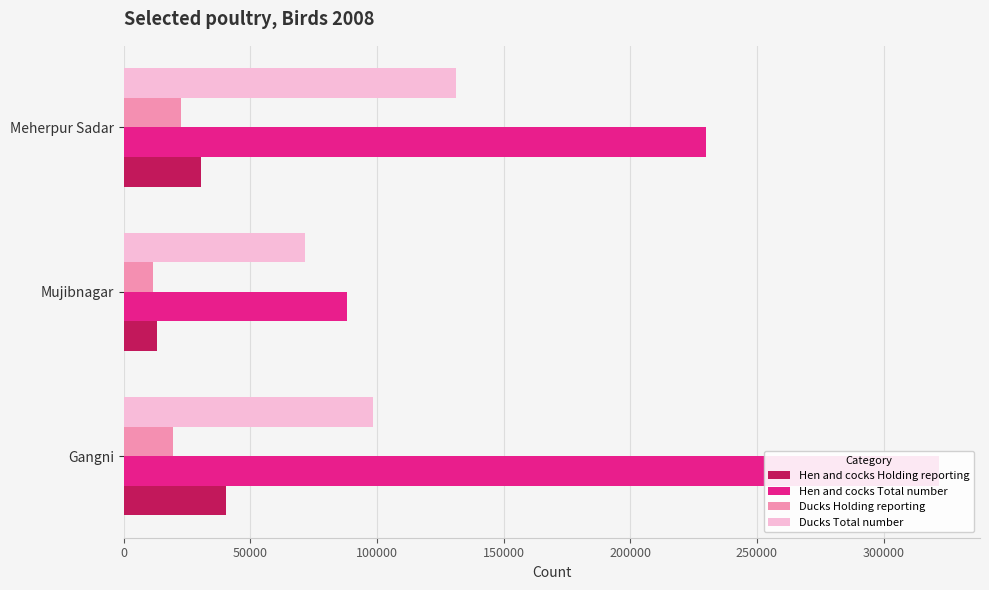

Which series has the largest total across all categories?

Hen and cocks Total number